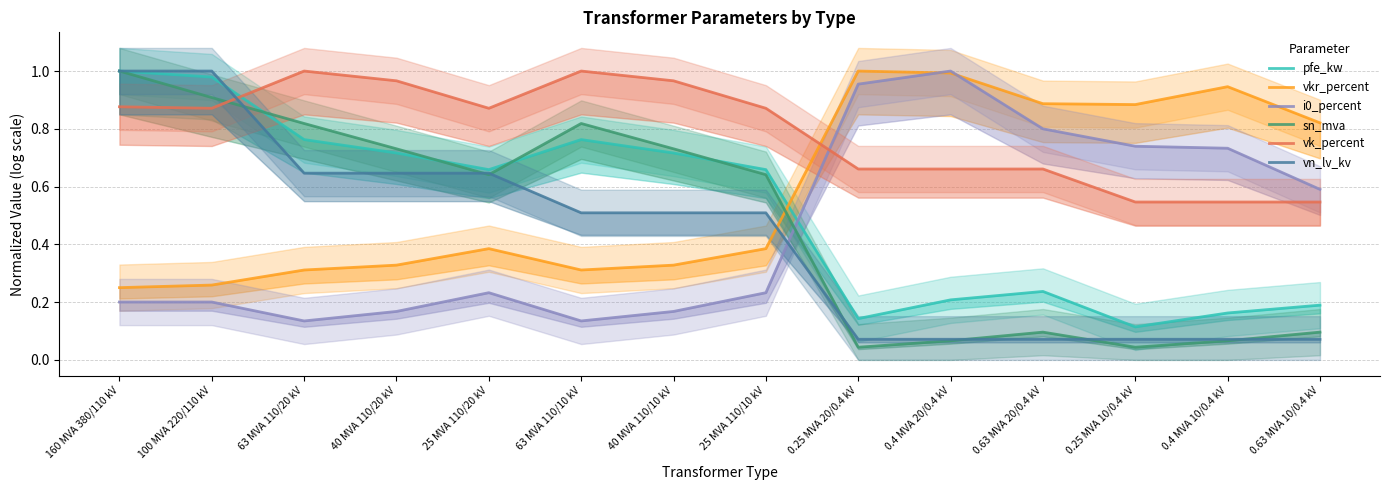

How many categories are shown in the chart?

14